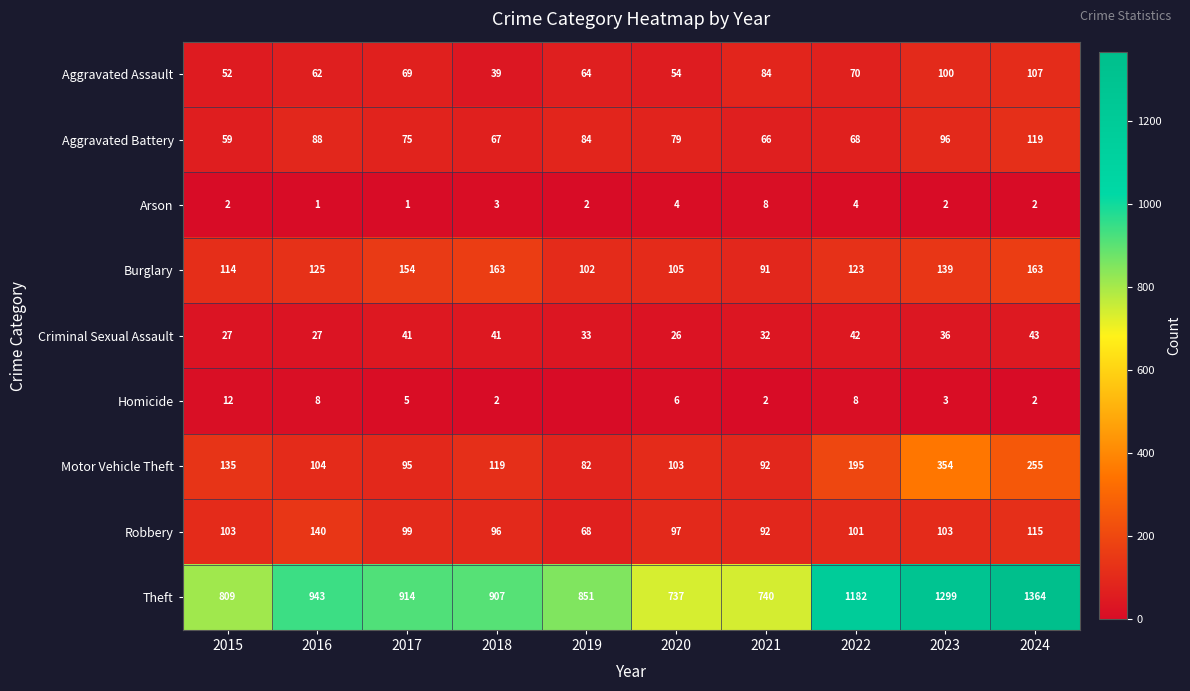

Is the value of Burglary at 2022 greater than the value of Theft at 2016?

No